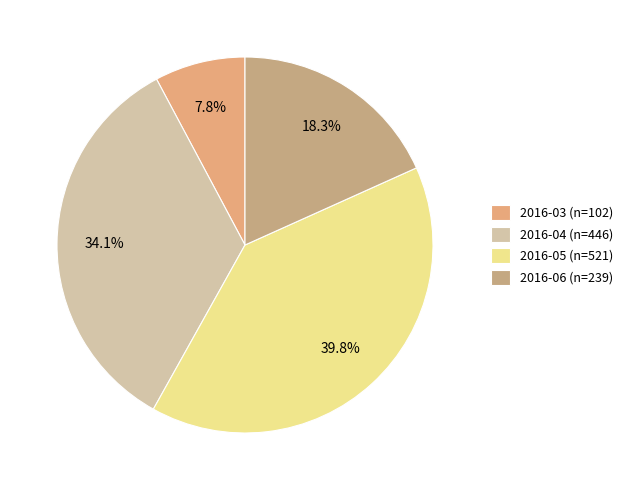

What is the largest slice in the pie chart?

2016-05